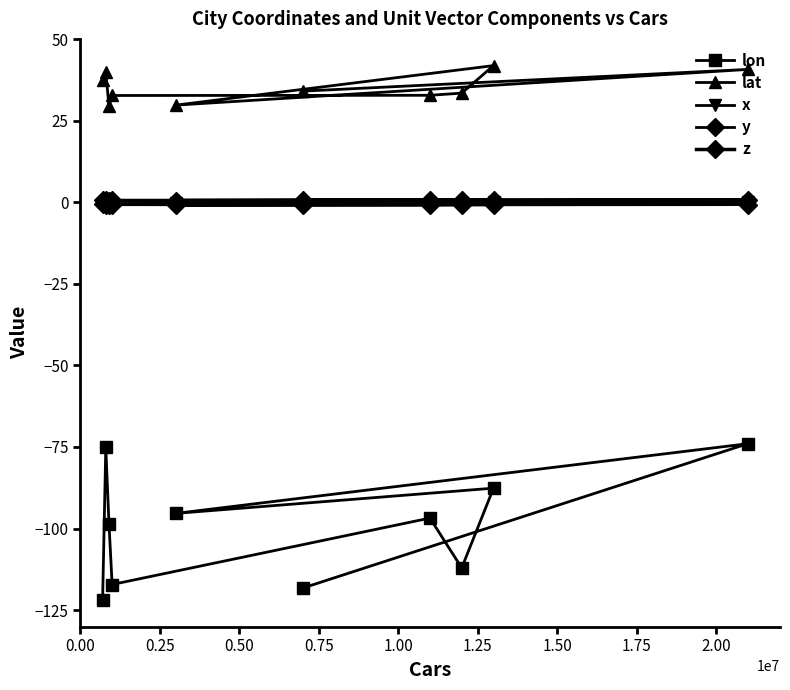

Which has a higher value, 2.00 or 1.00?

2.00